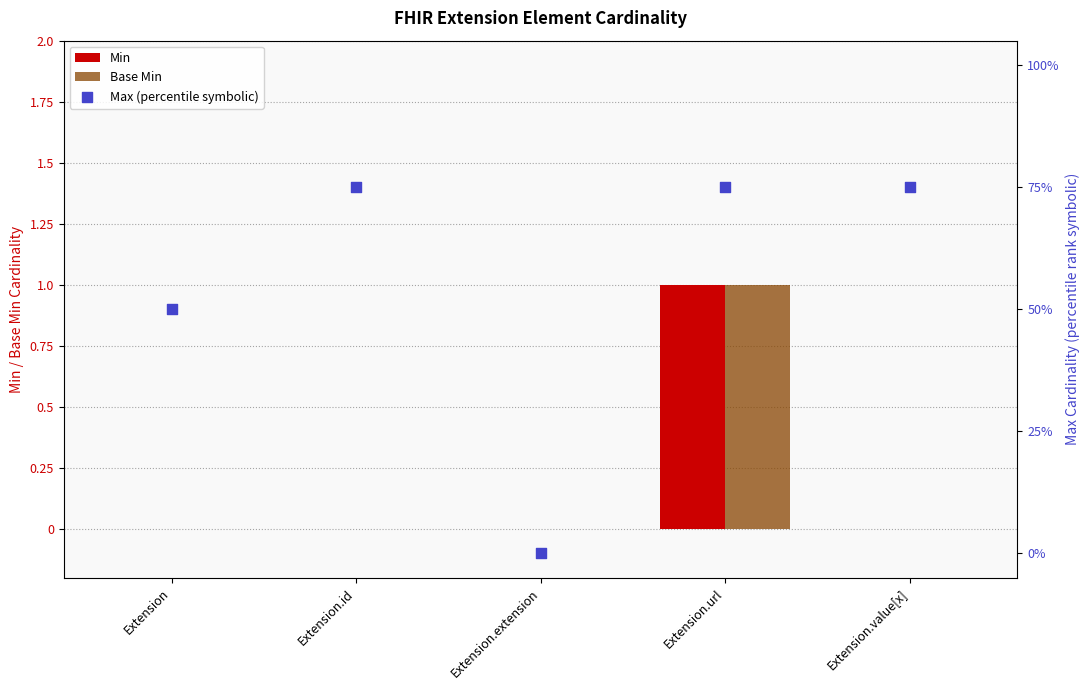

What are all the series names shown in the legend?

Min, Base Min, Max (percentile symbolic)